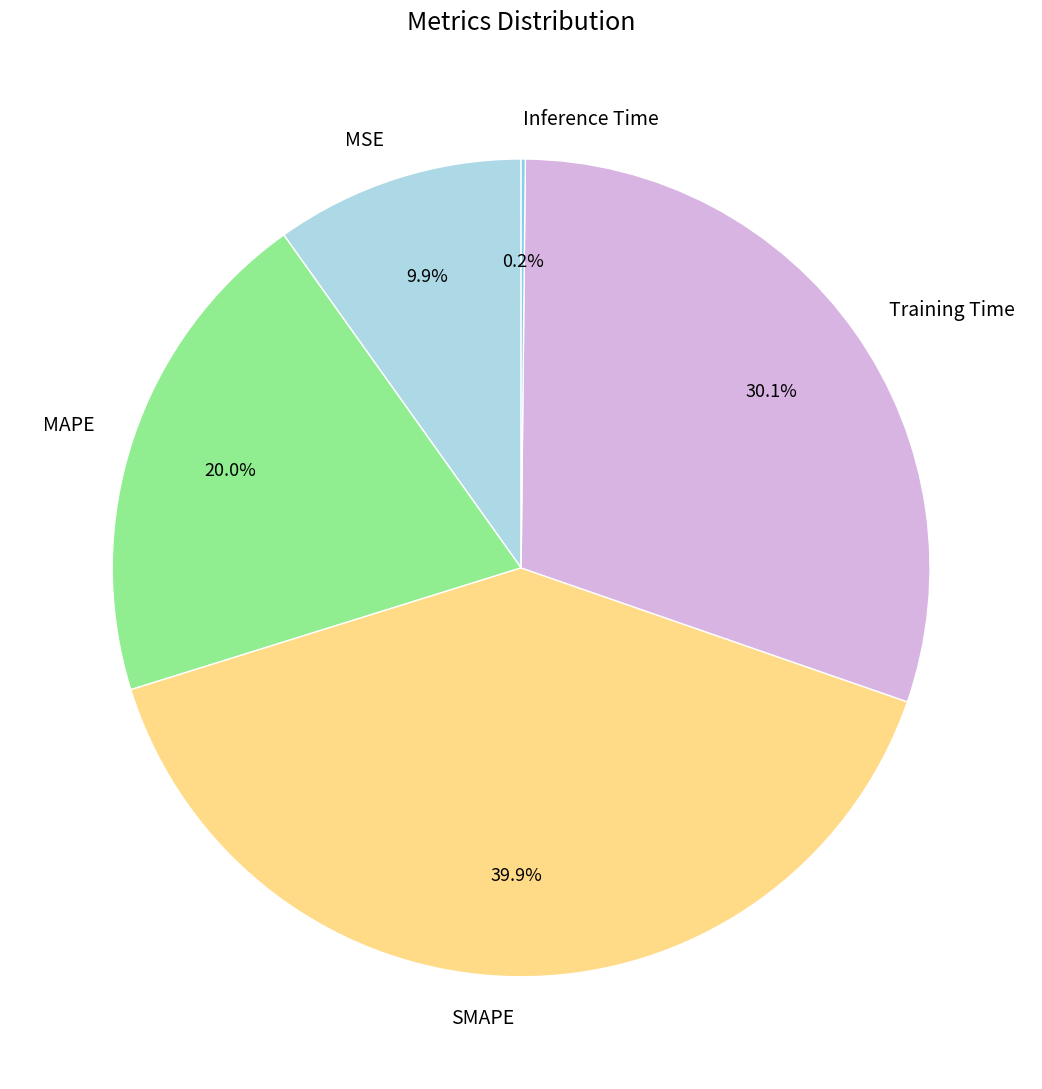

True or false: MSE accounts for 10% of the total.

True